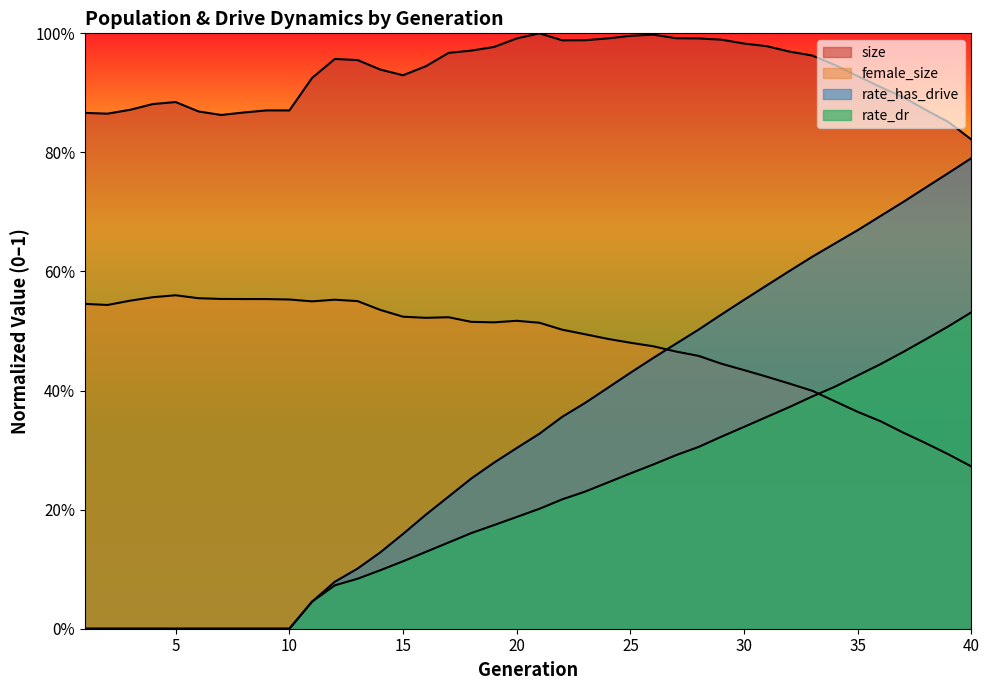

The value of size at 17 is 0.5. True or false?

False